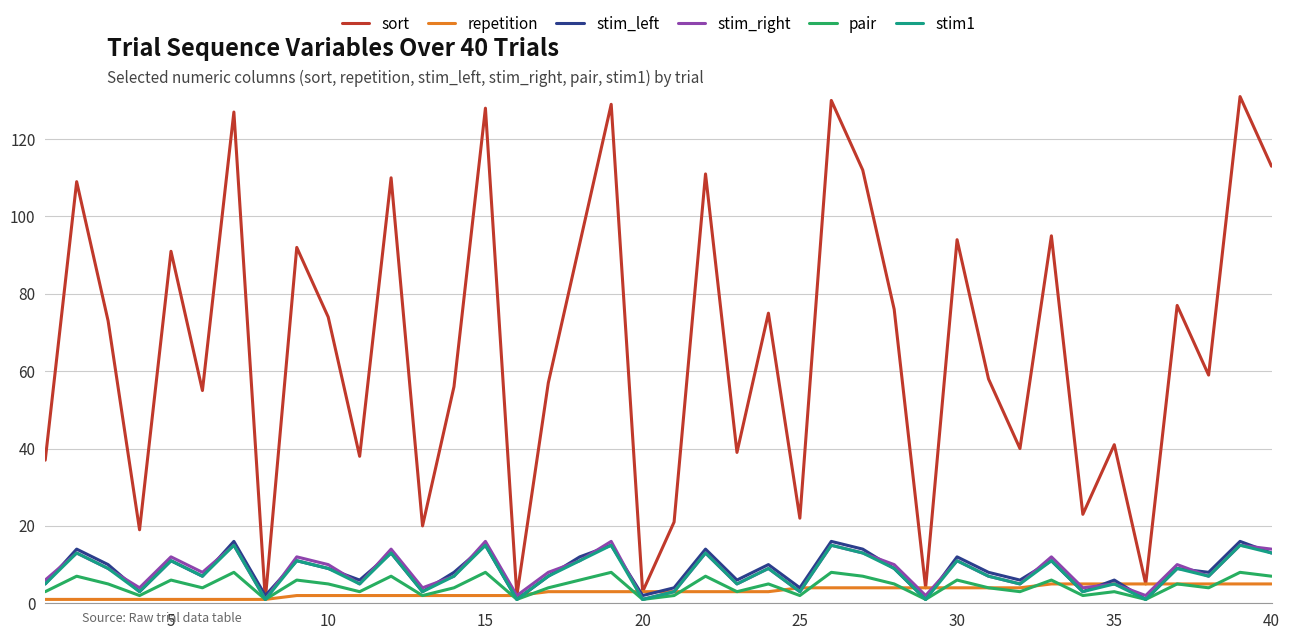

Which series has the widest spread of values?

sort